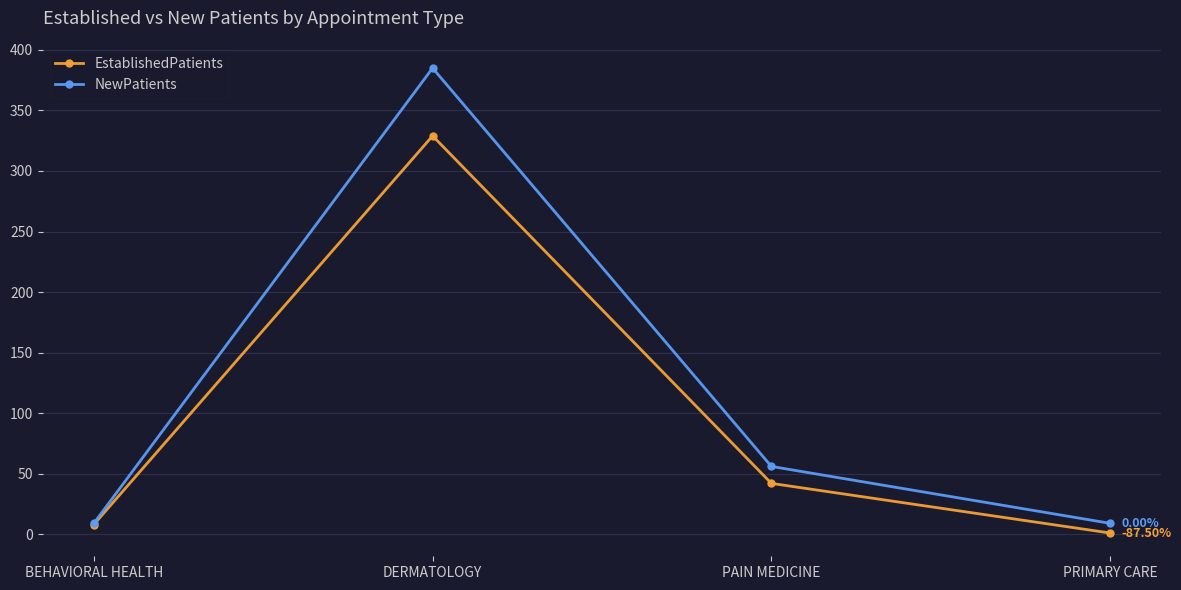

Which series has the largest range (max minus min)?

NewPatients